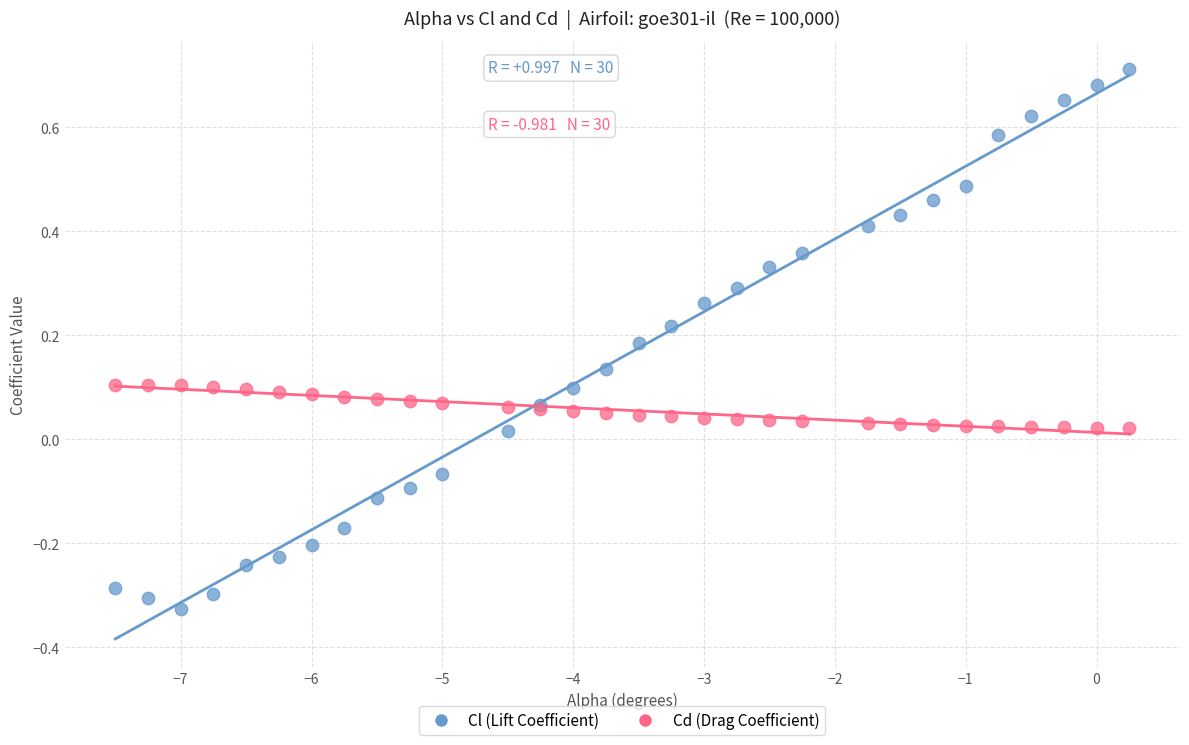

Which series contains the lowest Y value?

Cl (Lift Coefficient)